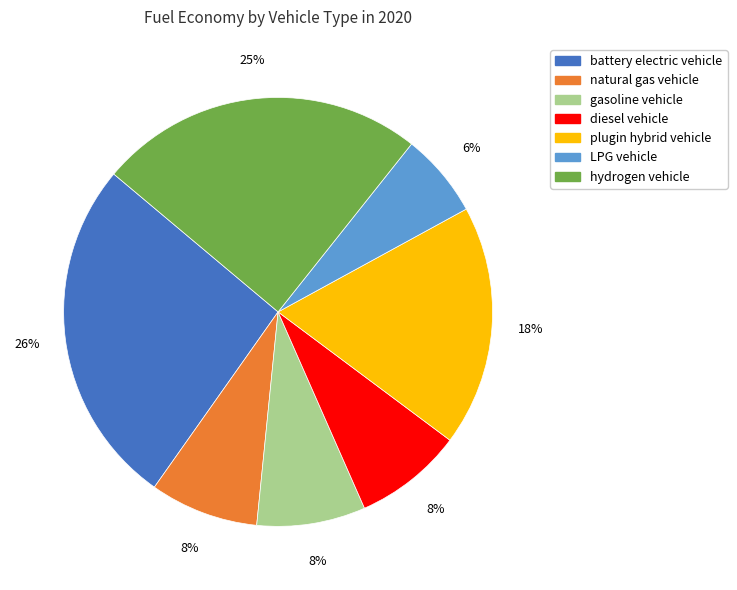

What is the largest slice in the pie chart?

battery electric vehicle